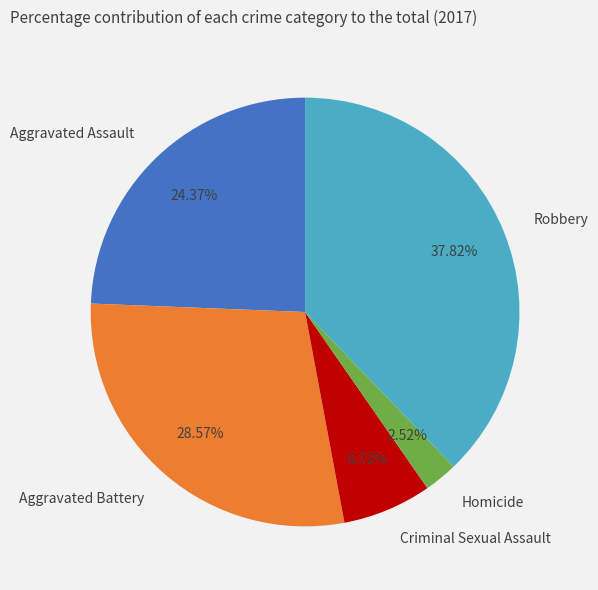

To the nearest percent, what percentage of the pie is Aggravated Assault?

24%